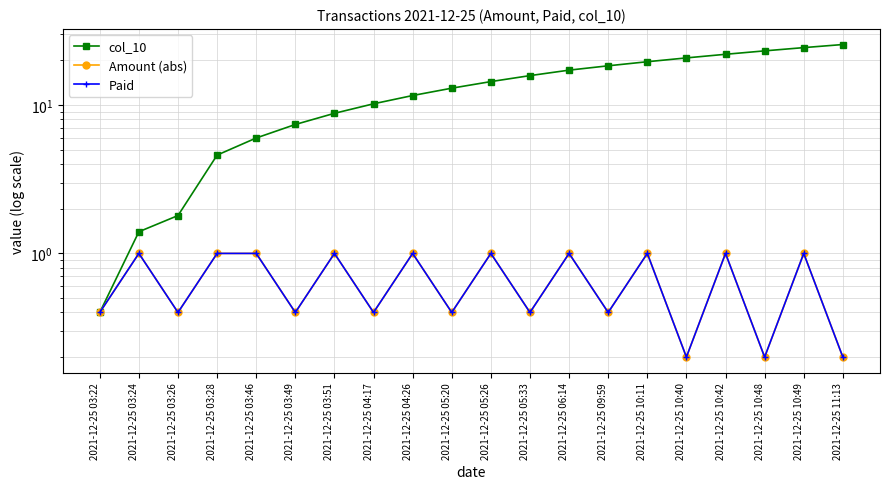

Which category has the highest value in the Amount (abs) series?

2021-12-25 03:24